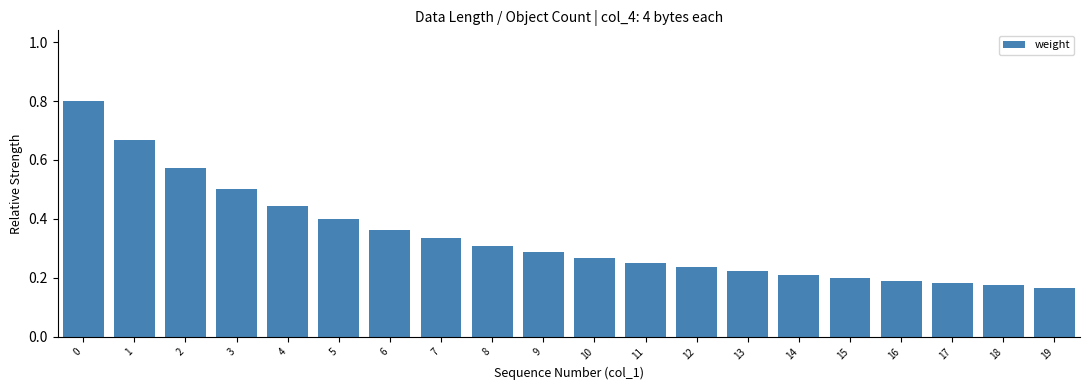

Are the bars grouped side by side (vs. stacked)?

No